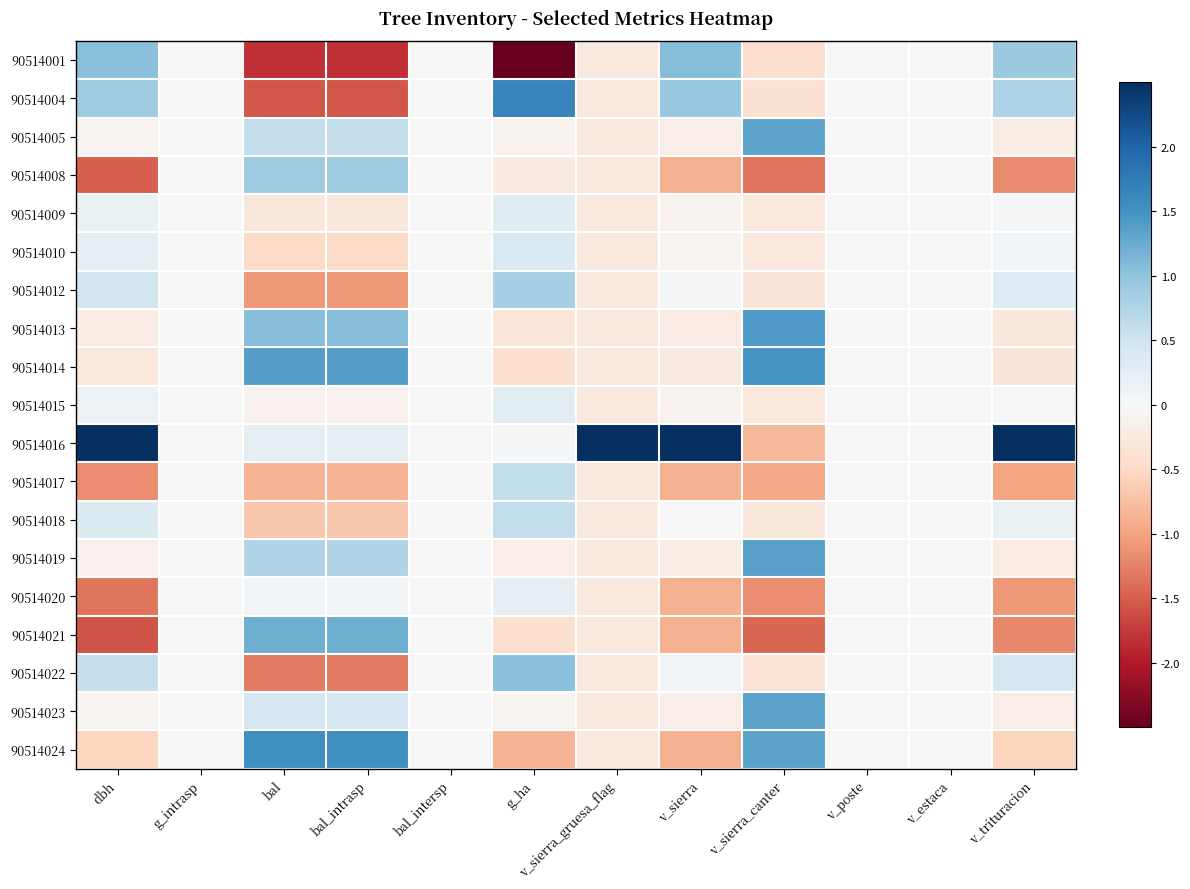

Which series has the largest total across all categories?

90514016